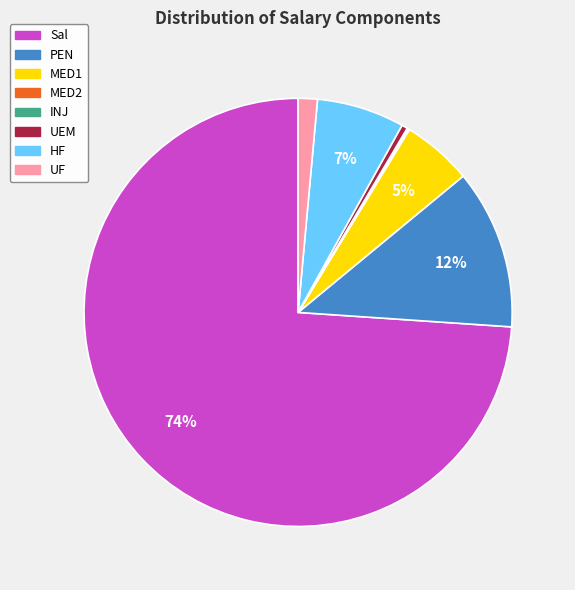

Does any single category account for the majority?

Yes